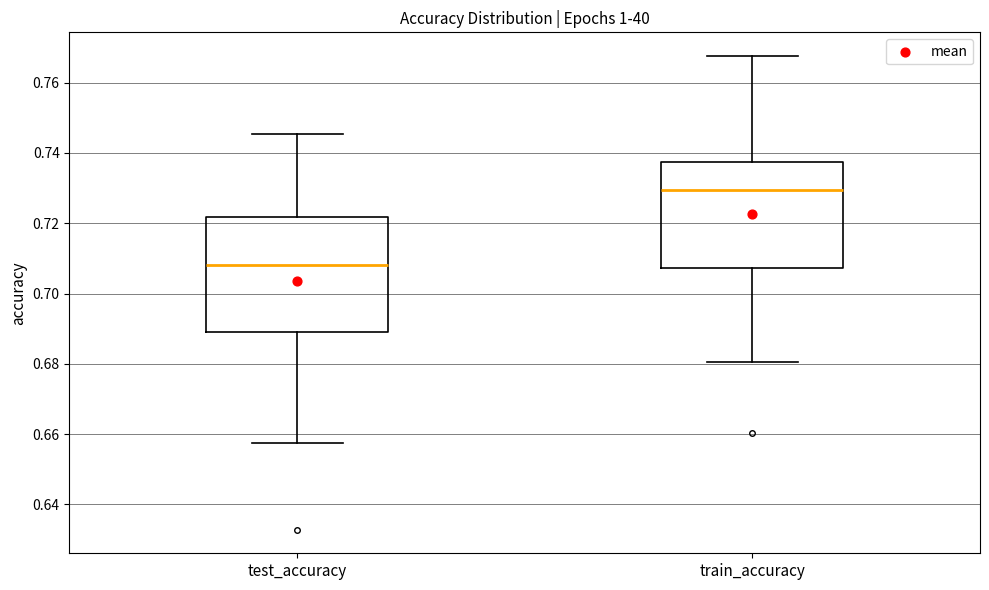

Which box has the lowest median line?

test_accuracy